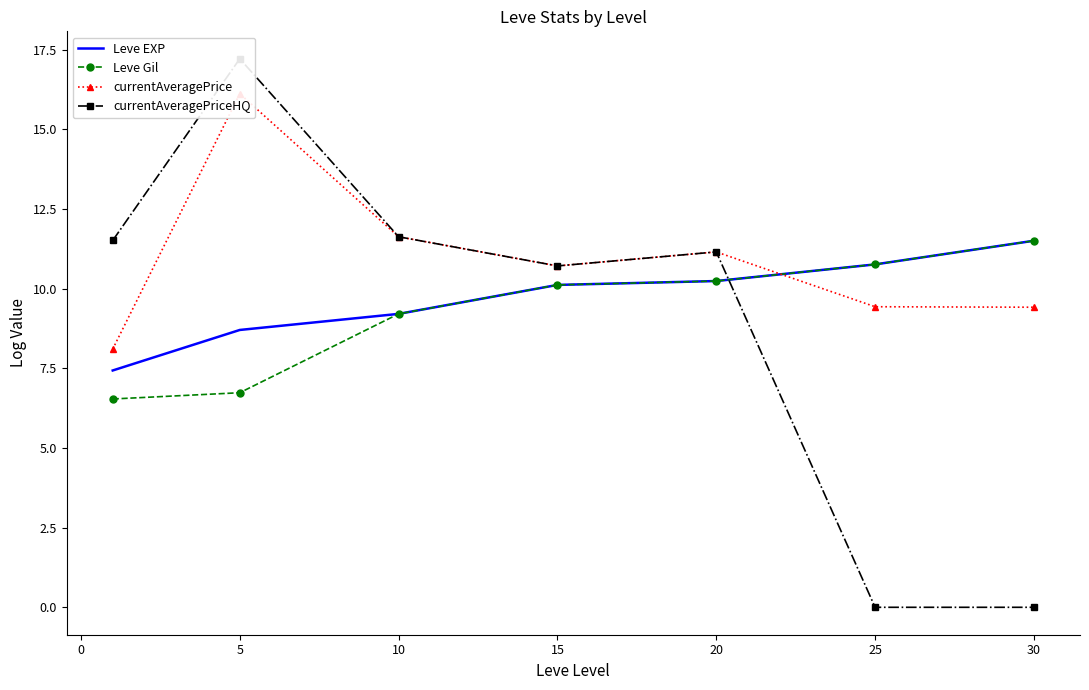

The value of Leve Gil at 10 is 9.2. True or false?

True